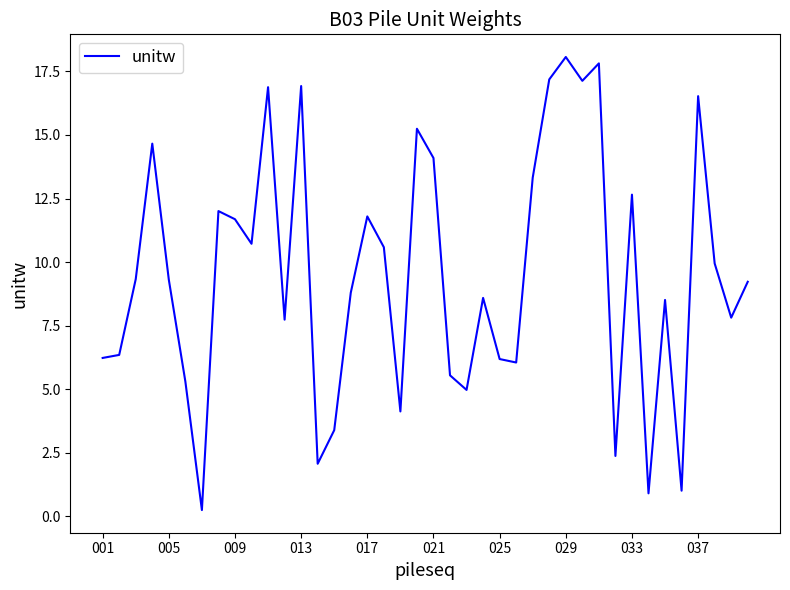

What is the difference between the maximum and minimum values?

17.8